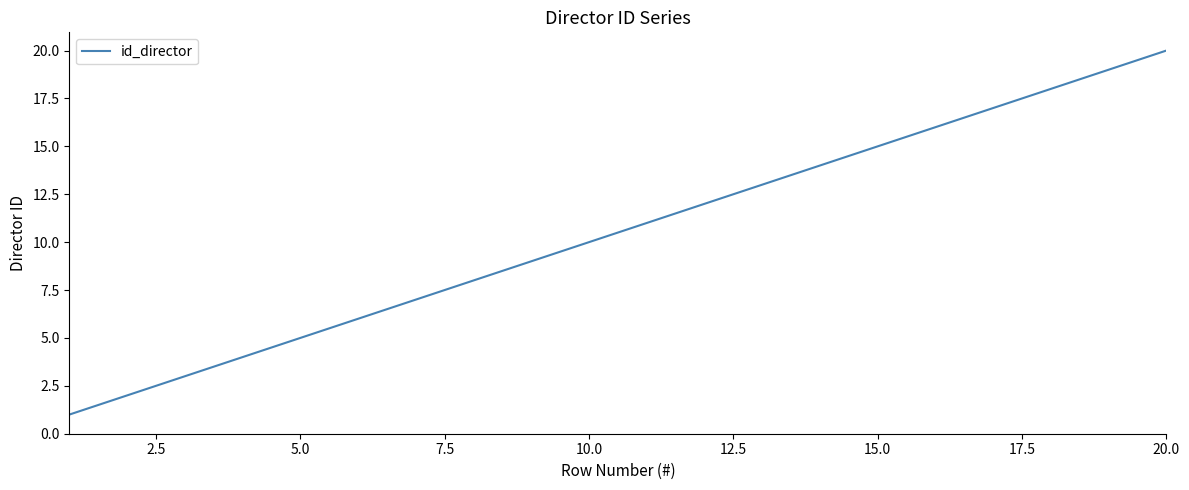

What is the sum of all values?

210